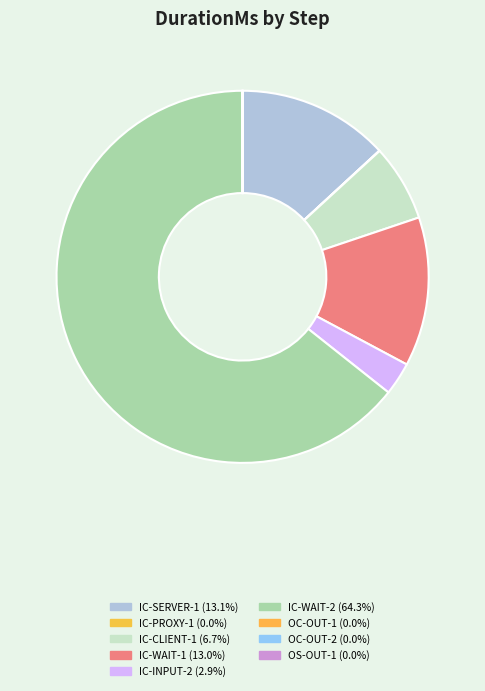

Which category has the smallest portion of the pie?

OS-OUT-1